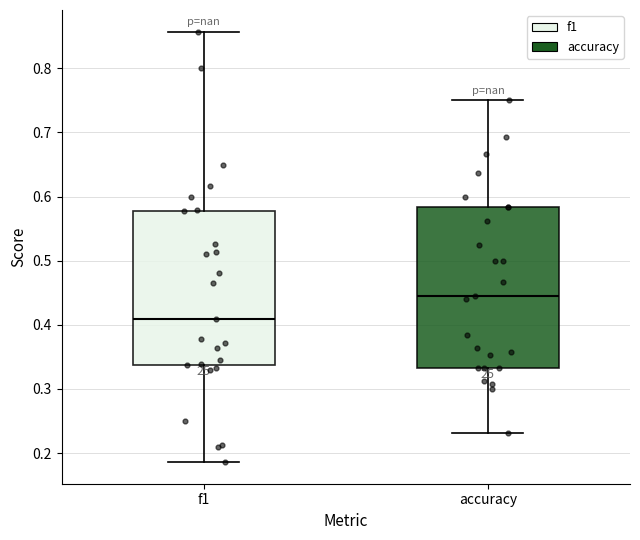

Which box has the highest median line?

accuracy